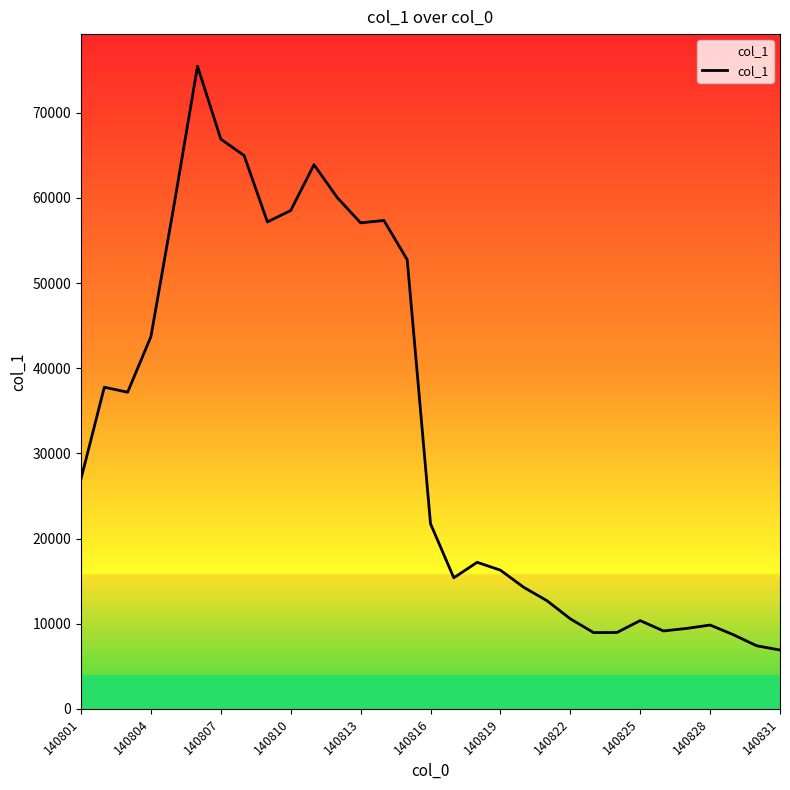

How many lines are shown in the chart?

1